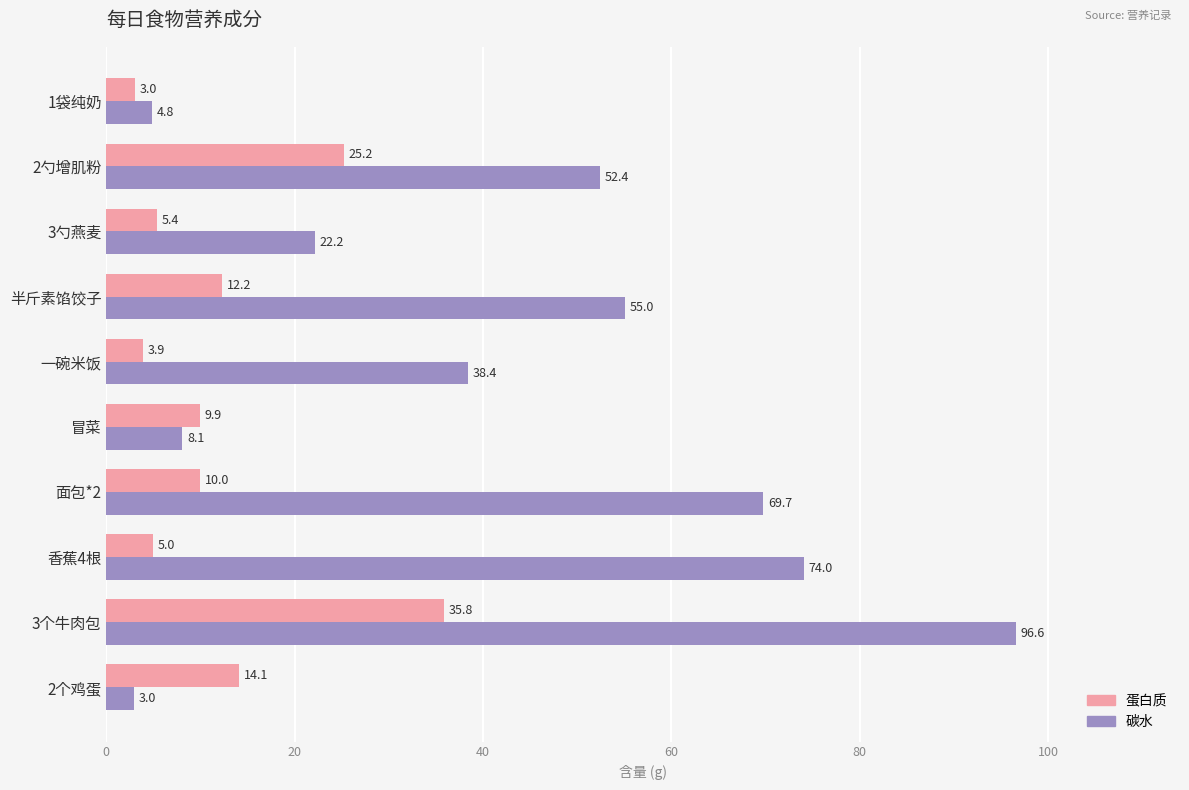

What is the difference between the highest and lowest values at 2个鸡蛋?

11.1